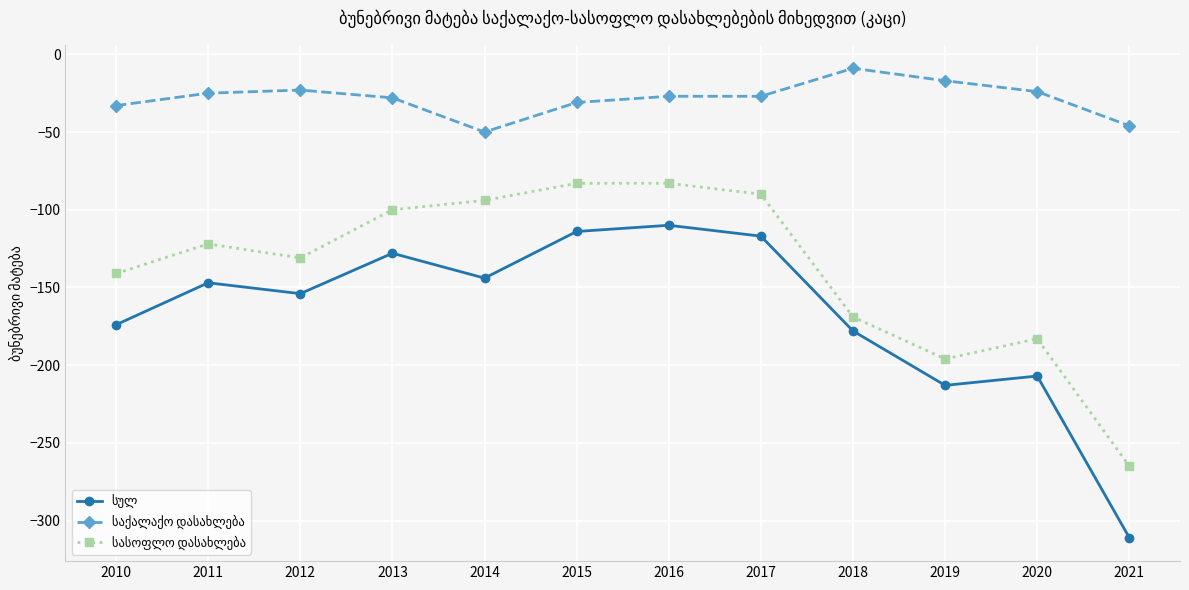

Which label corresponds to the smallest value in the chart?

2021